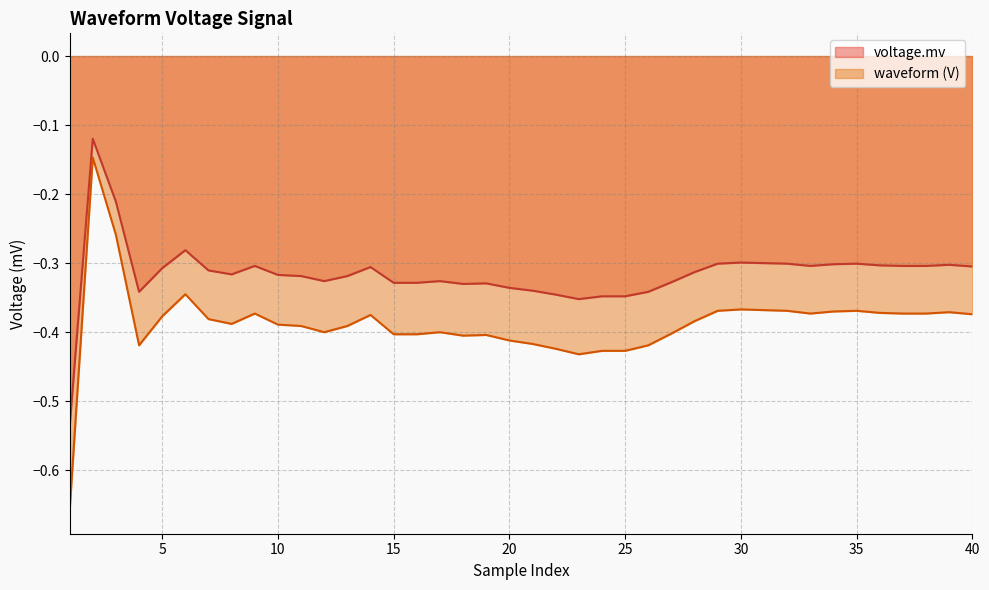

True or false: voltage.mv has more than 1 interior local peaks.

True